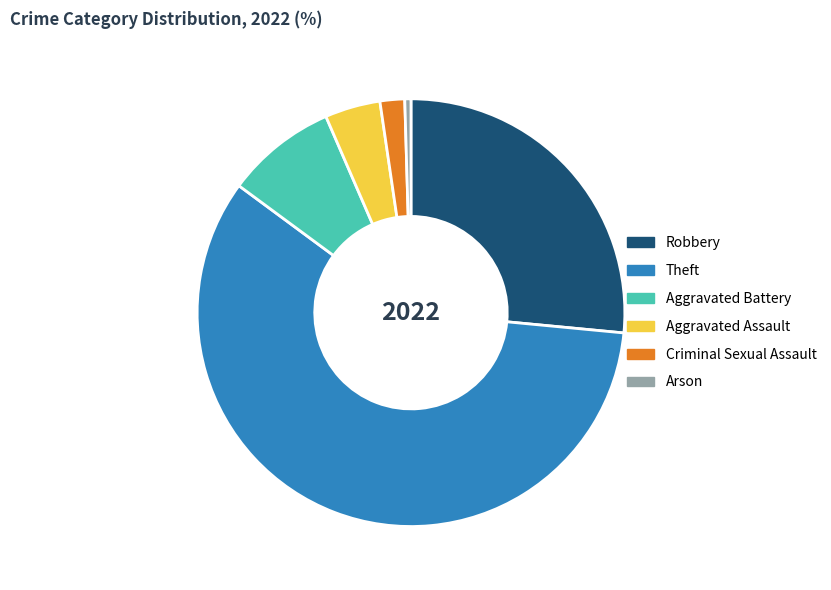

Which slice is the largest?

Theft